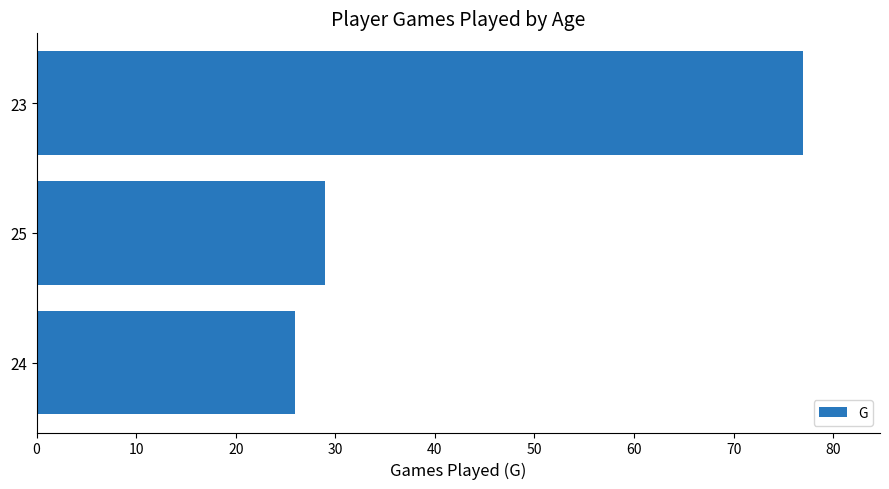

At which label is the value closest to 51?

25